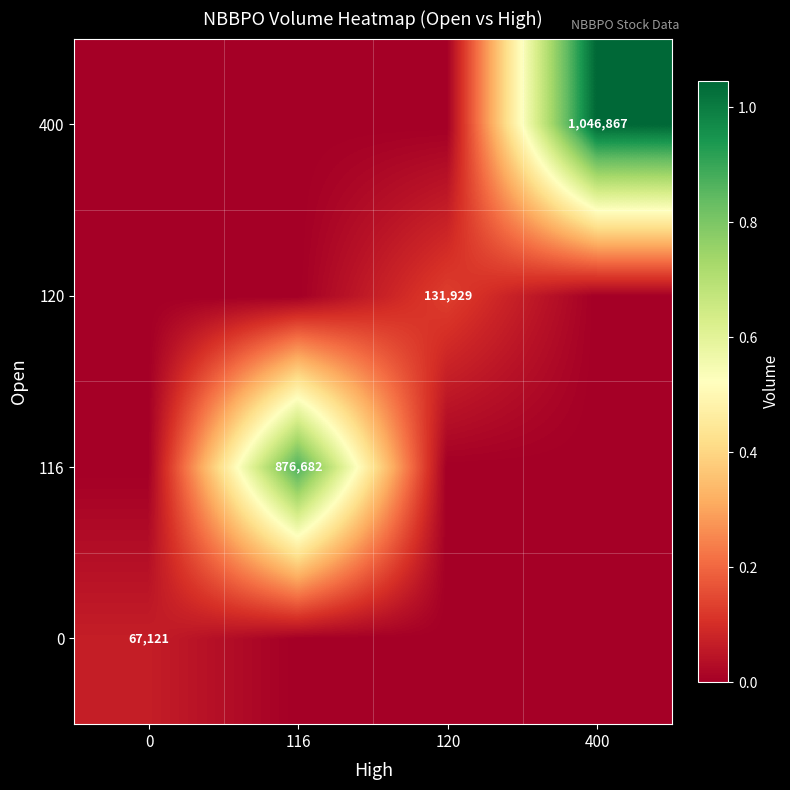

The value of 400 at 400 is 1681748. True or false?

False